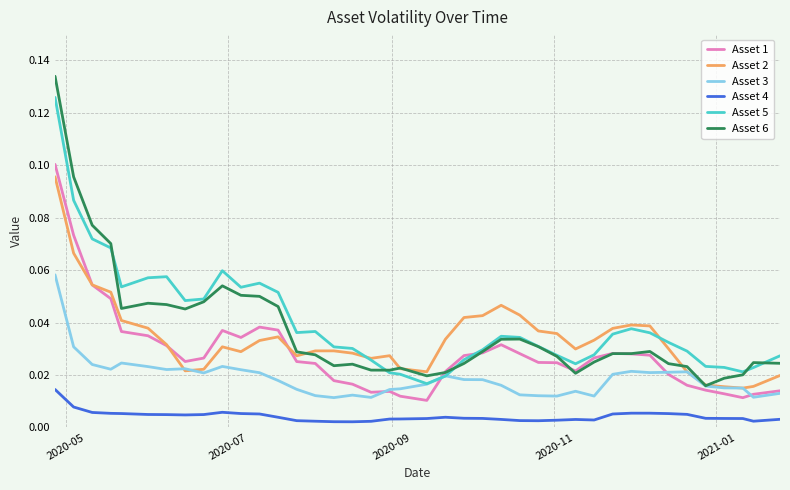

True or false: Asset 4 and Asset 1 cross at least once.

False